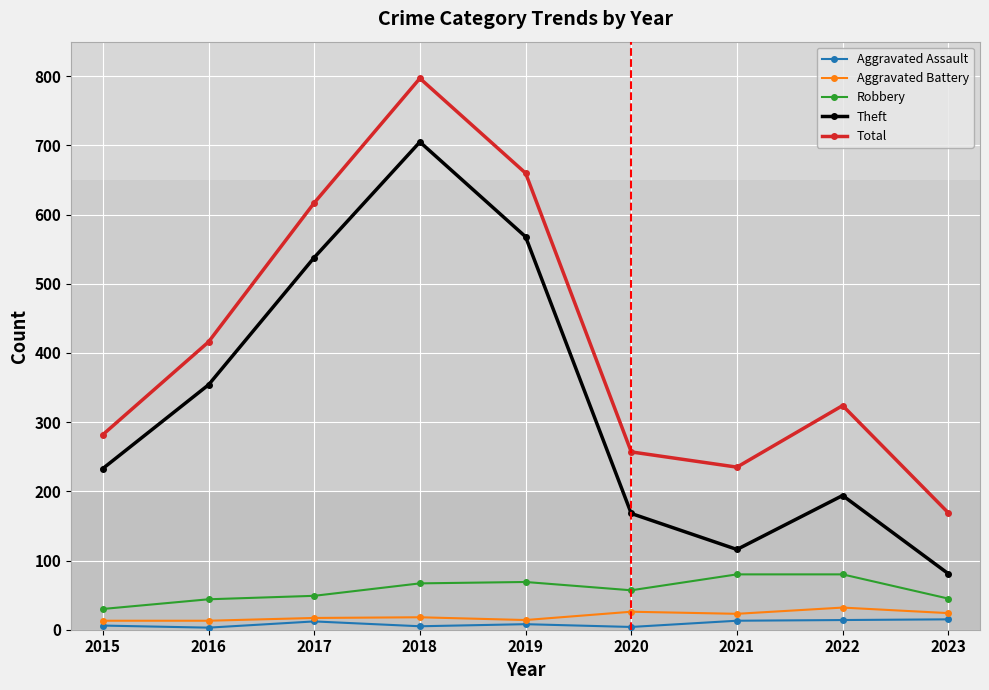

What are all the series names shown in the legend?

Aggravated Assault, Aggravated Battery, Robbery, Theft, Total